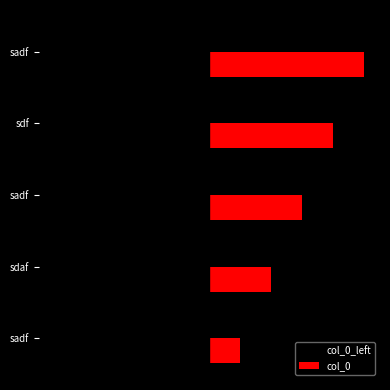

What are all the series names shown in the legend?

col_0_left, col_0